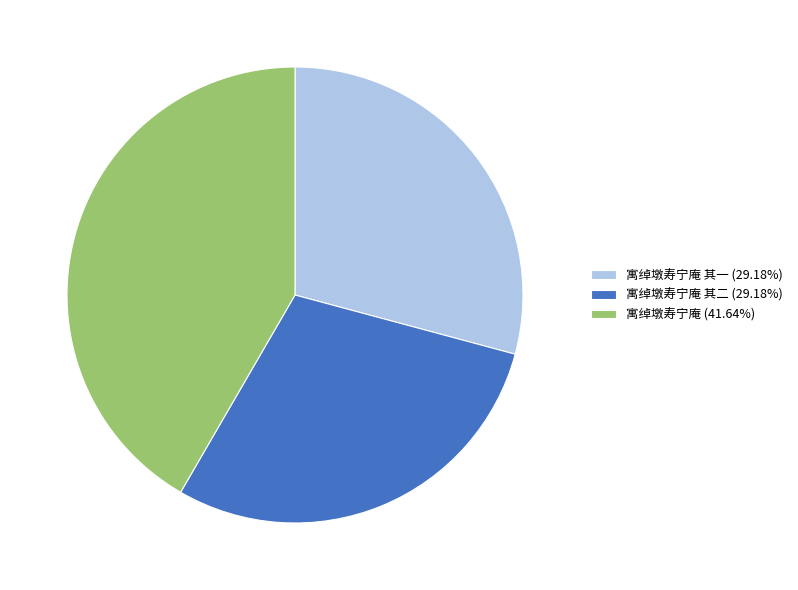

Combined, do 寓绰墩寿宁庵 其一 (29.18%) and 寓绰墩寿宁庵 其二 (29.18%) account for over 50%?

Yes